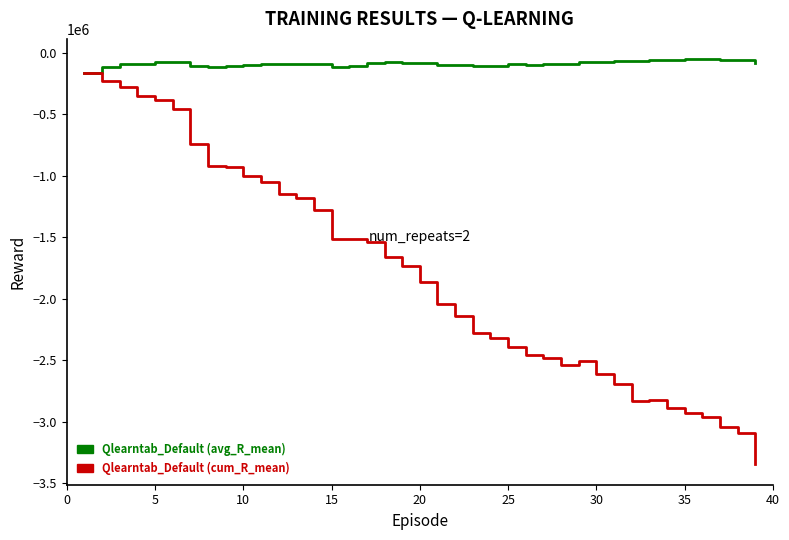

What is the minimum value for Qlearntab_Default (cum_R_mean)?

-3348910.8